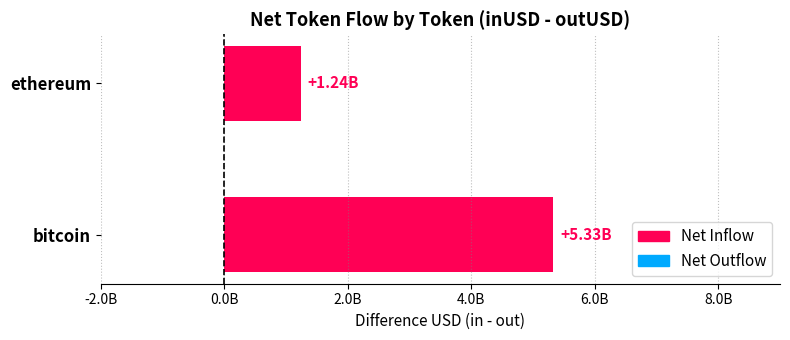

What is the greatest value displayed?

5330725733.7